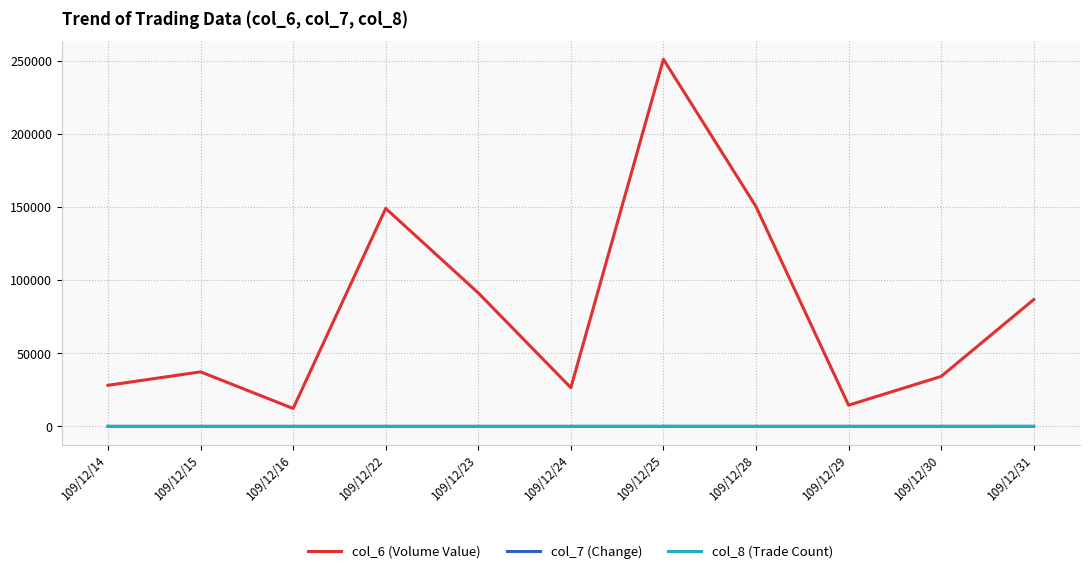

How many values in the col_7 (Change) series are below 0?

5